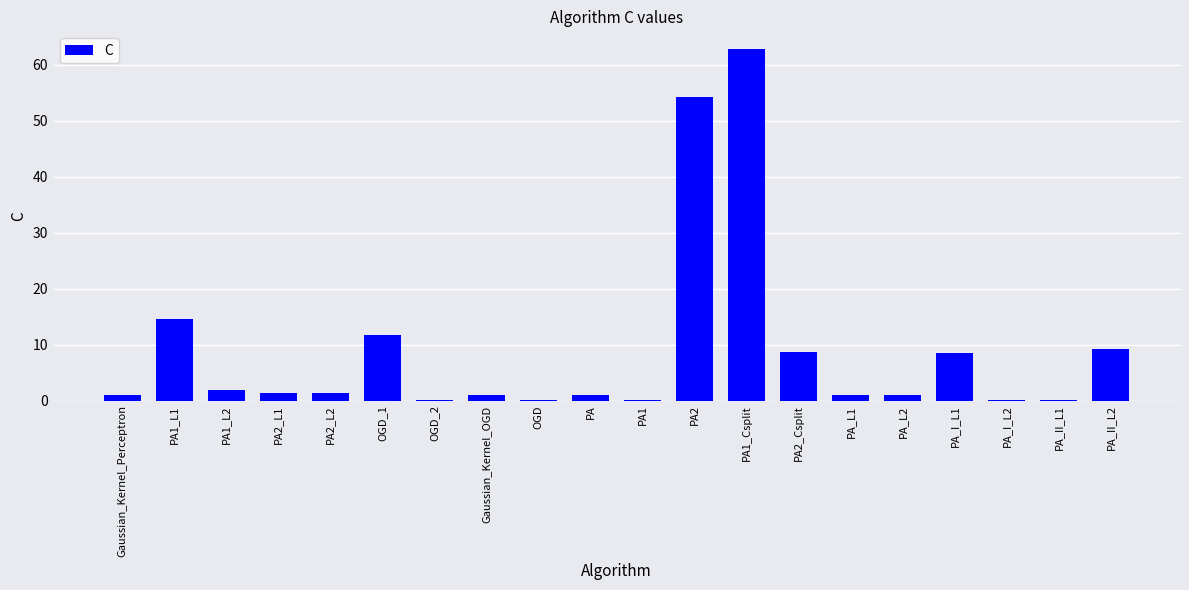

Approximately how many times larger is the value at Gaussian_Kernel_OGD compared to Gaussian_Kernel_Perceptron?

1.0